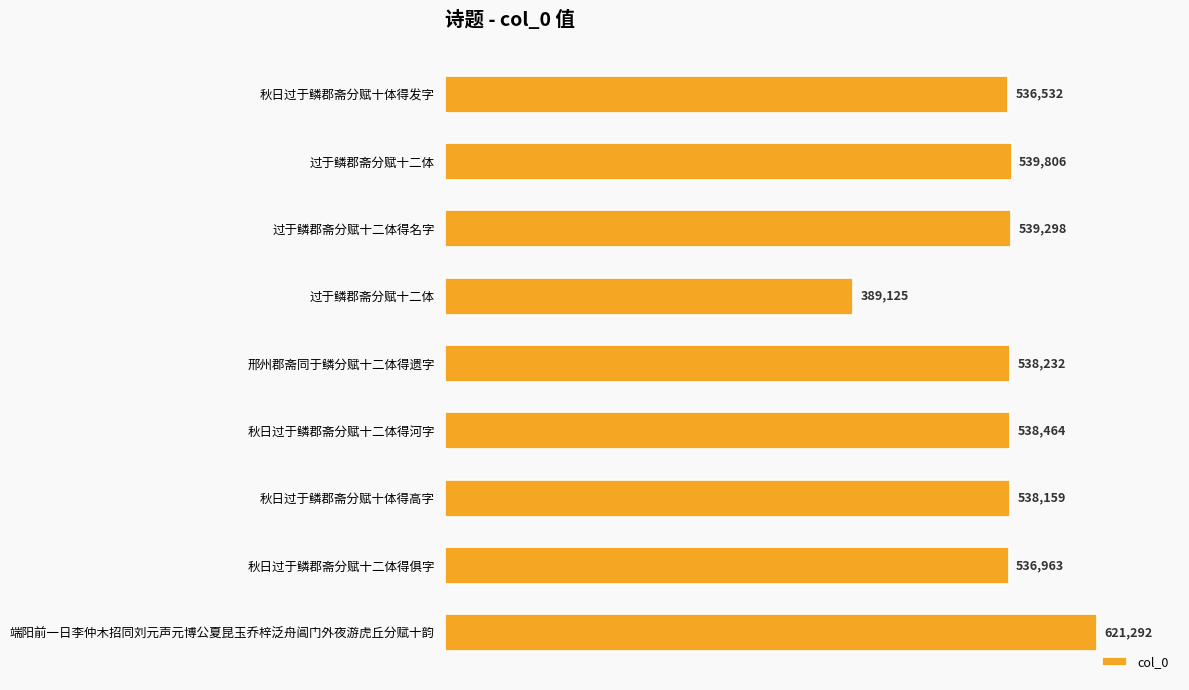

What is the difference between the maximum and second lowest values?

84760